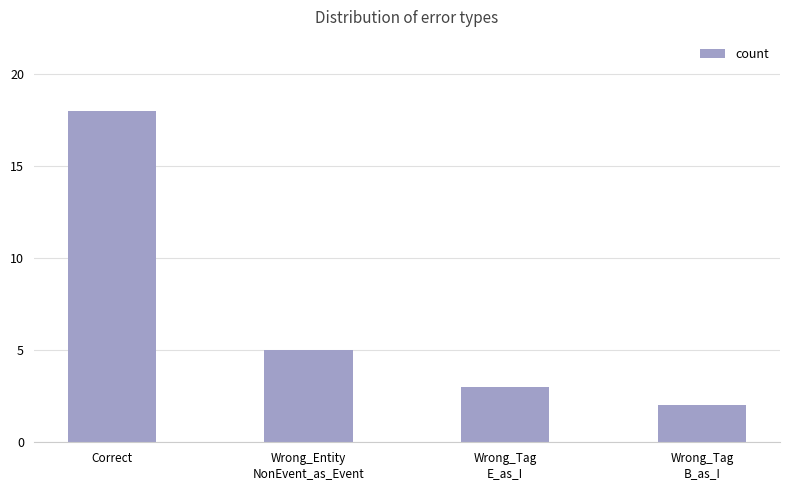

How many distinct data groups are displayed?

1